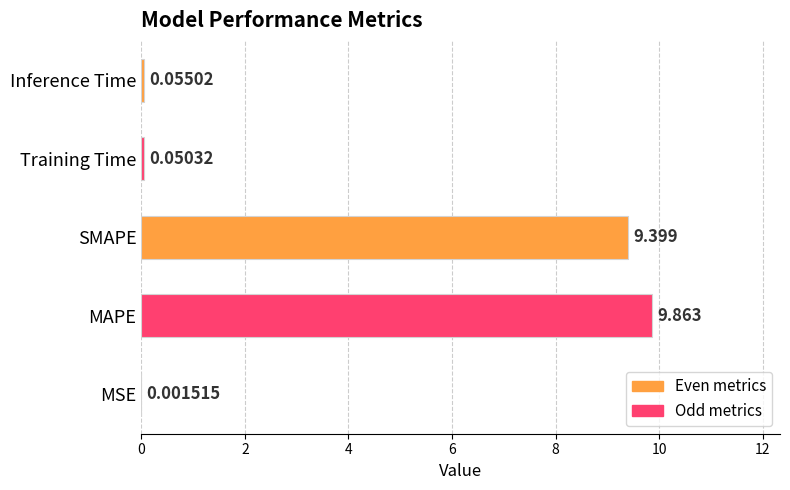

What is the sum of all values?

19.4